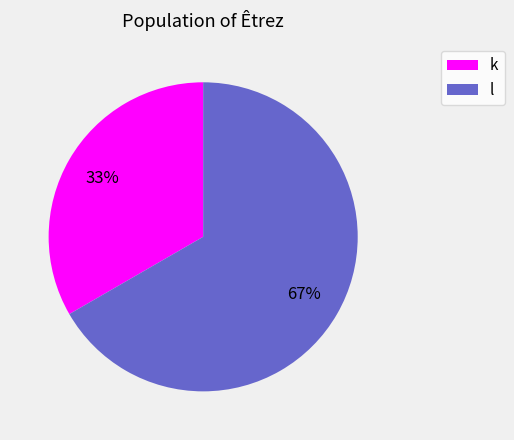

Is the sum of l and k greater than half?

Yes